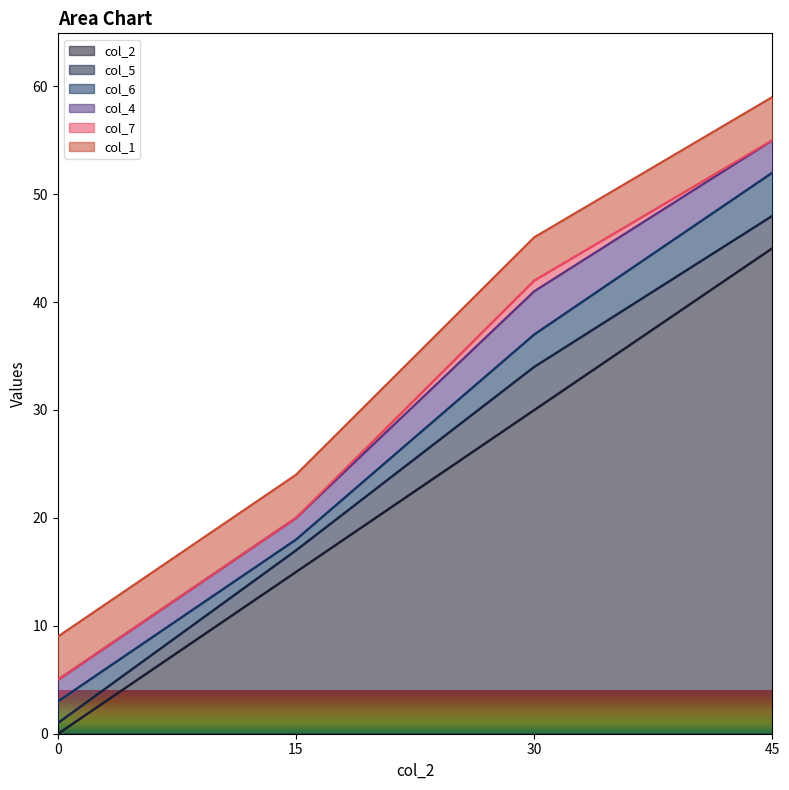

True or false: col_2 and col_7 intersect in this chart.

False